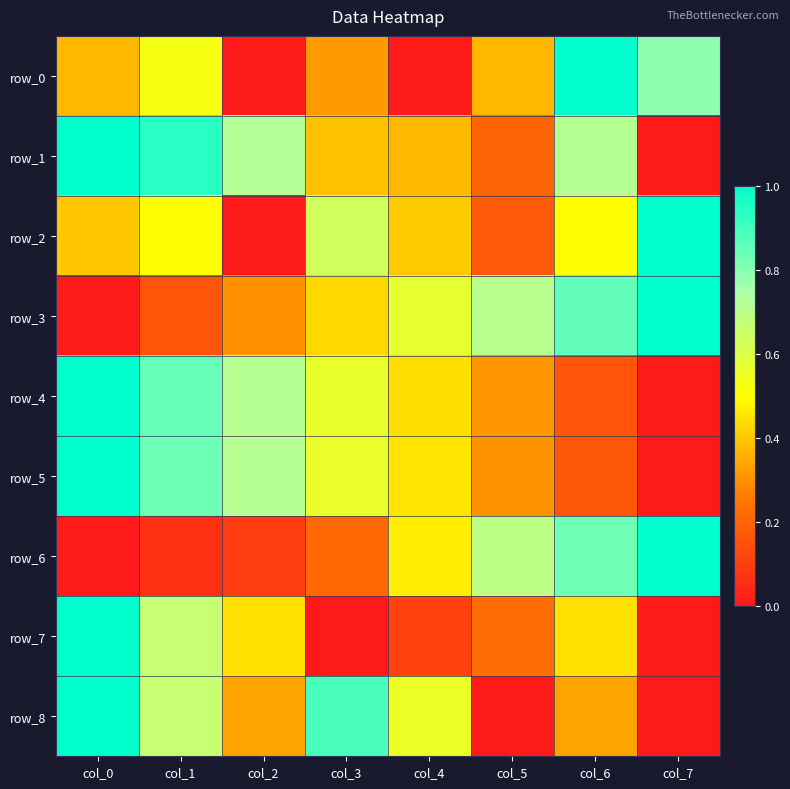

How many positive values does the row_7 series have?

6